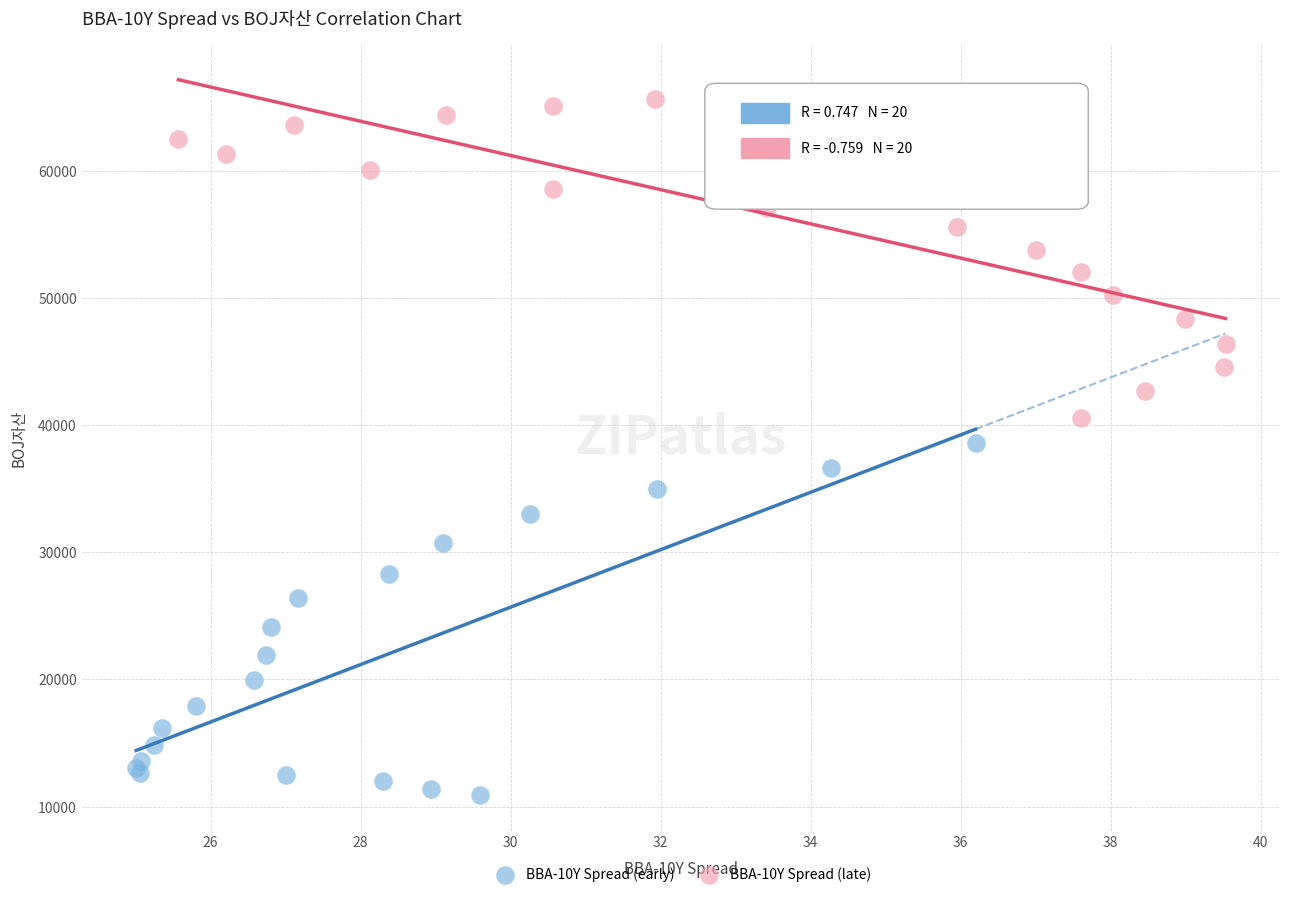

Which series has the largest Y range (max minus min)?

BBA-10Y Spread (early)